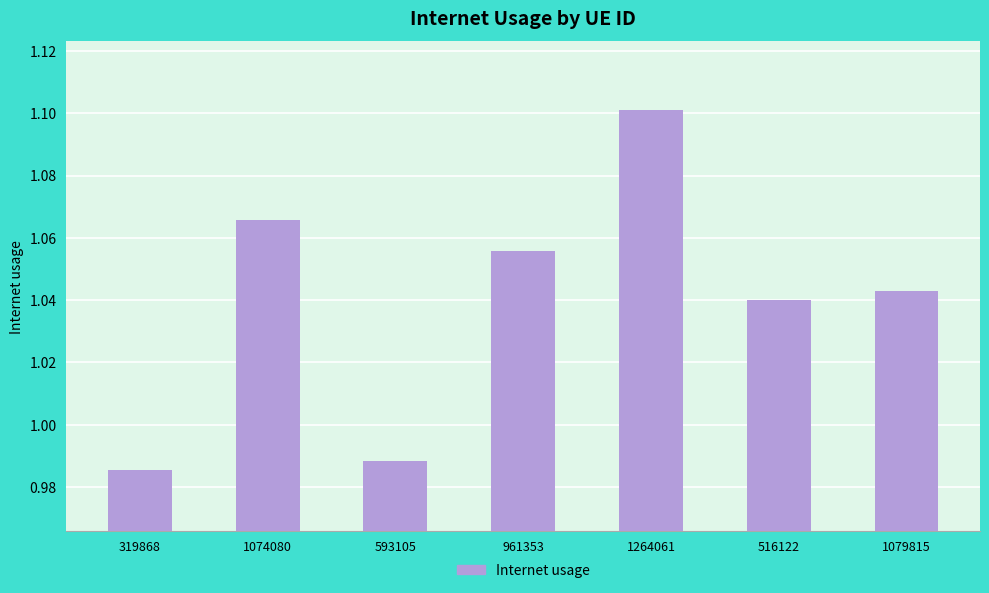

List the labels in order of value, smallest first.

319868, 593105, 516122, 1079815, 961353, 1074080, 1264061